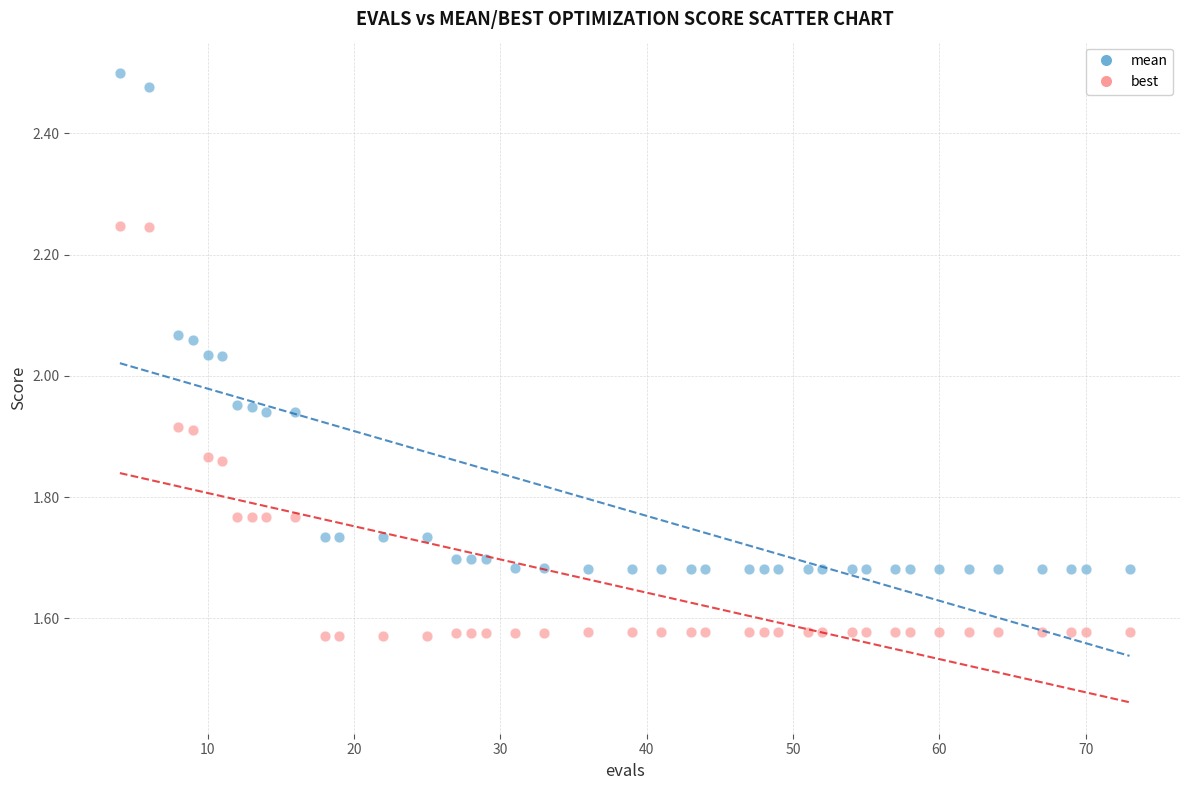

Which series contains the lowest Y value?

best